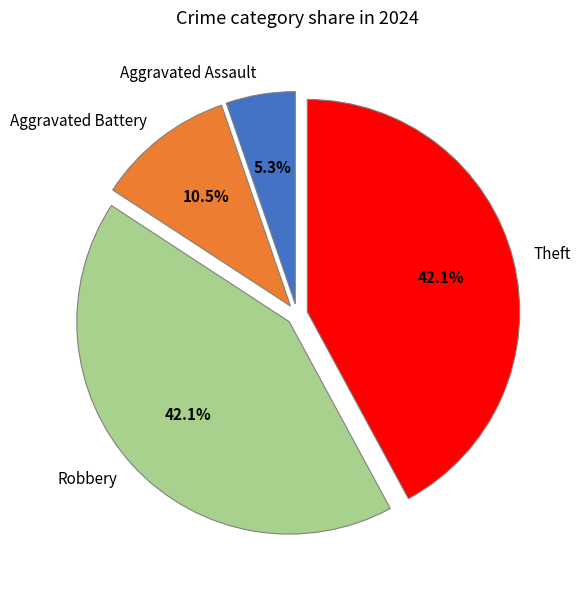

What percentage is NOT represented by Aggravated Battery?

89.5%